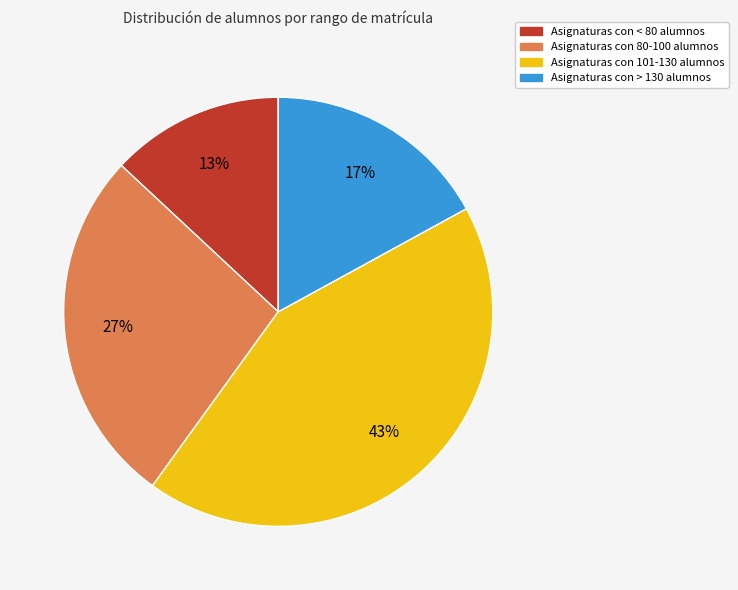

Does any single category account for the majority?

No